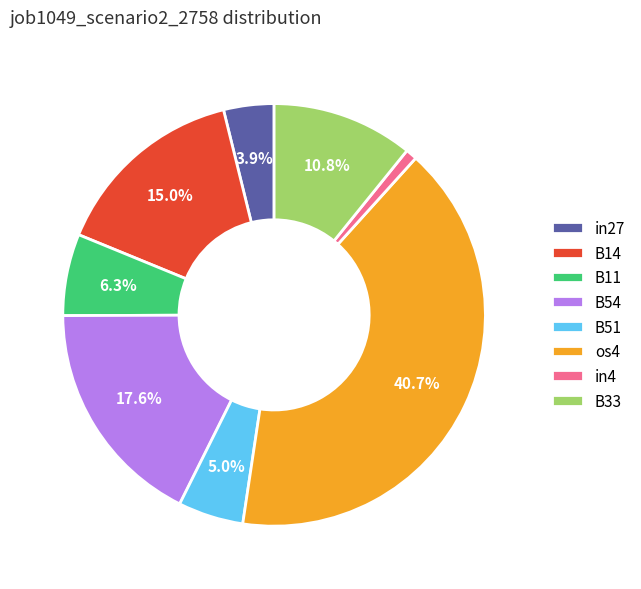

Does B11 represent more than half of the total?

No